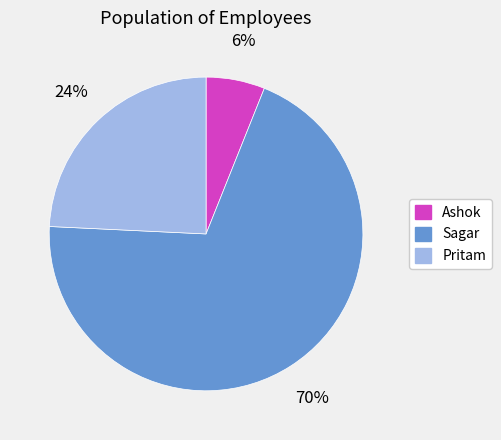

To the nearest percent, what is the difference between the largest and smallest slice percentages?

64%